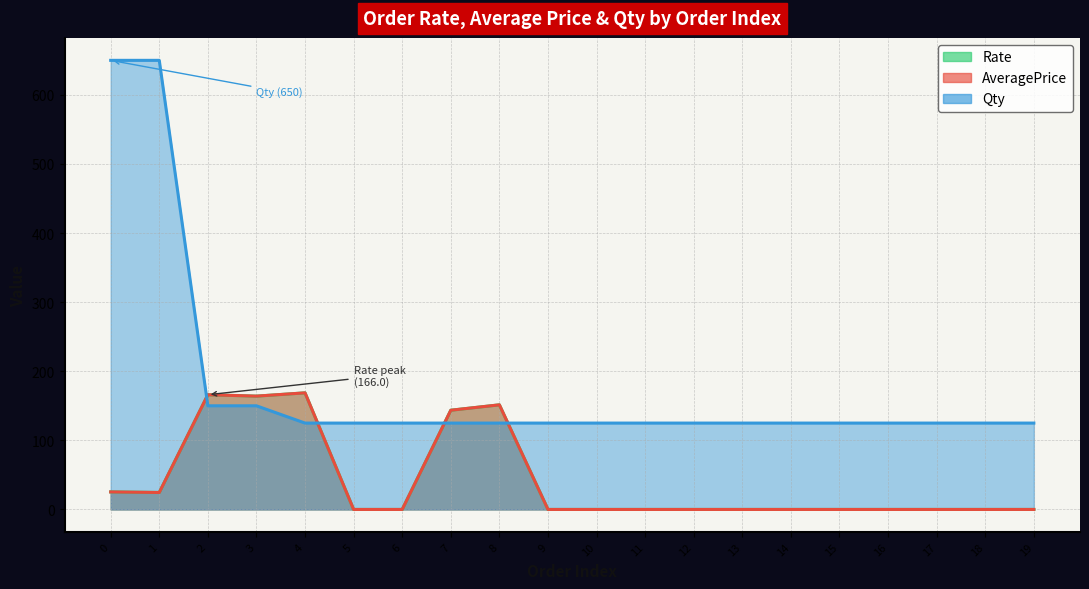

How many times do Qty and Rate cross each other?

4